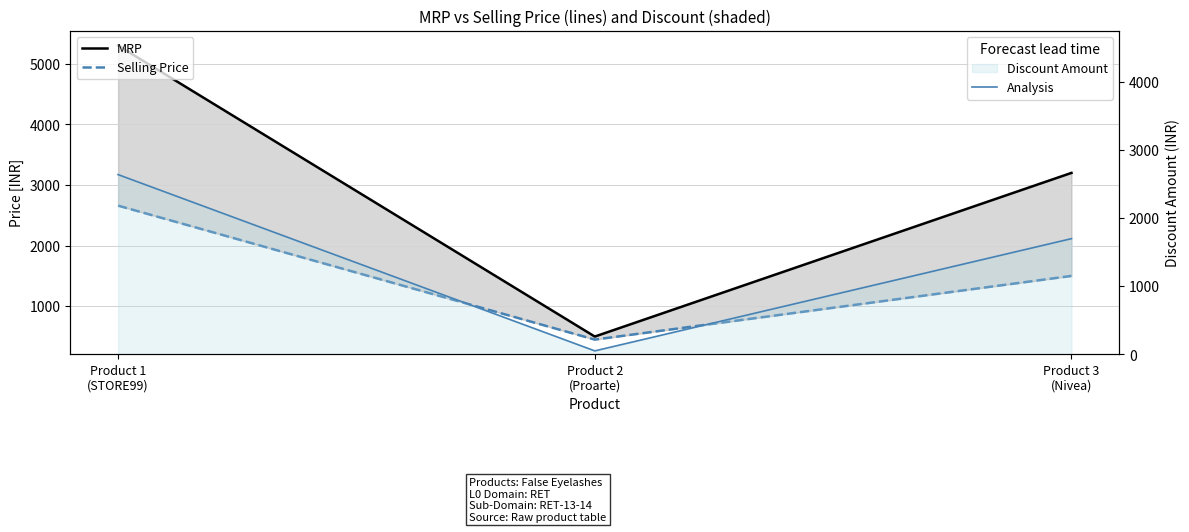

Between Product 2
(Proarte) and Product 3
(Nivea), which series saw the biggest shift?

MRP